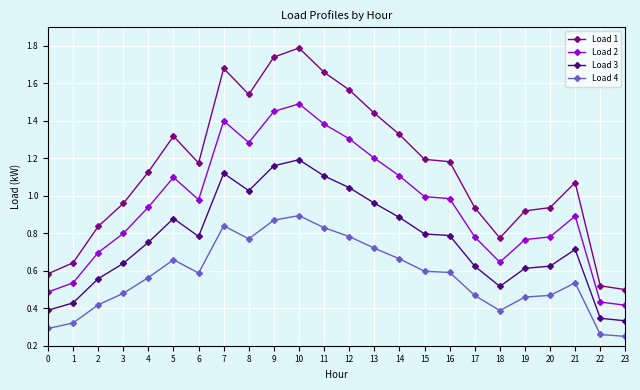

True or false: Load 3 and Load 1 cross at least once.

False